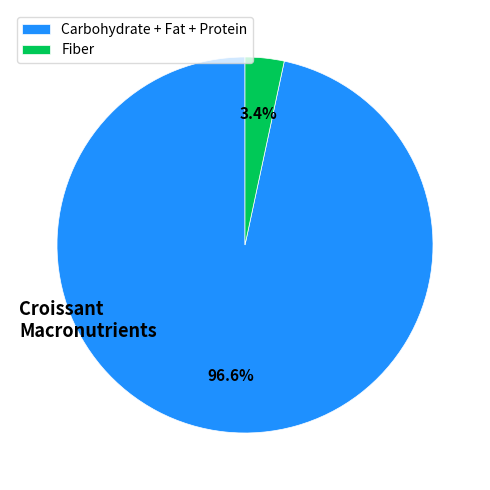

What portion of the pie excludes Fiber?

96.6%